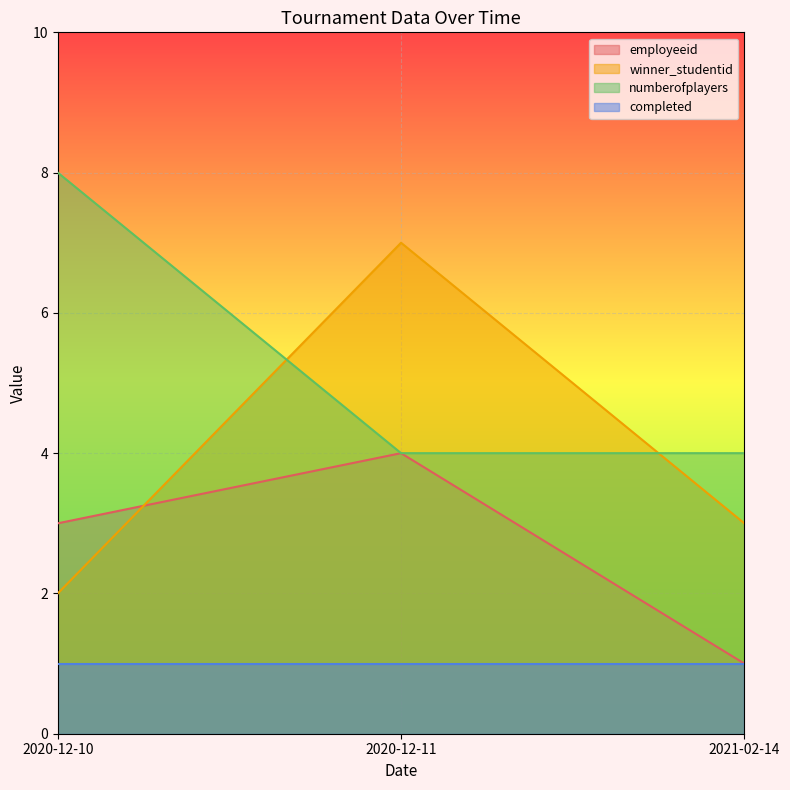

How many data points in employeeid are above 3?

1